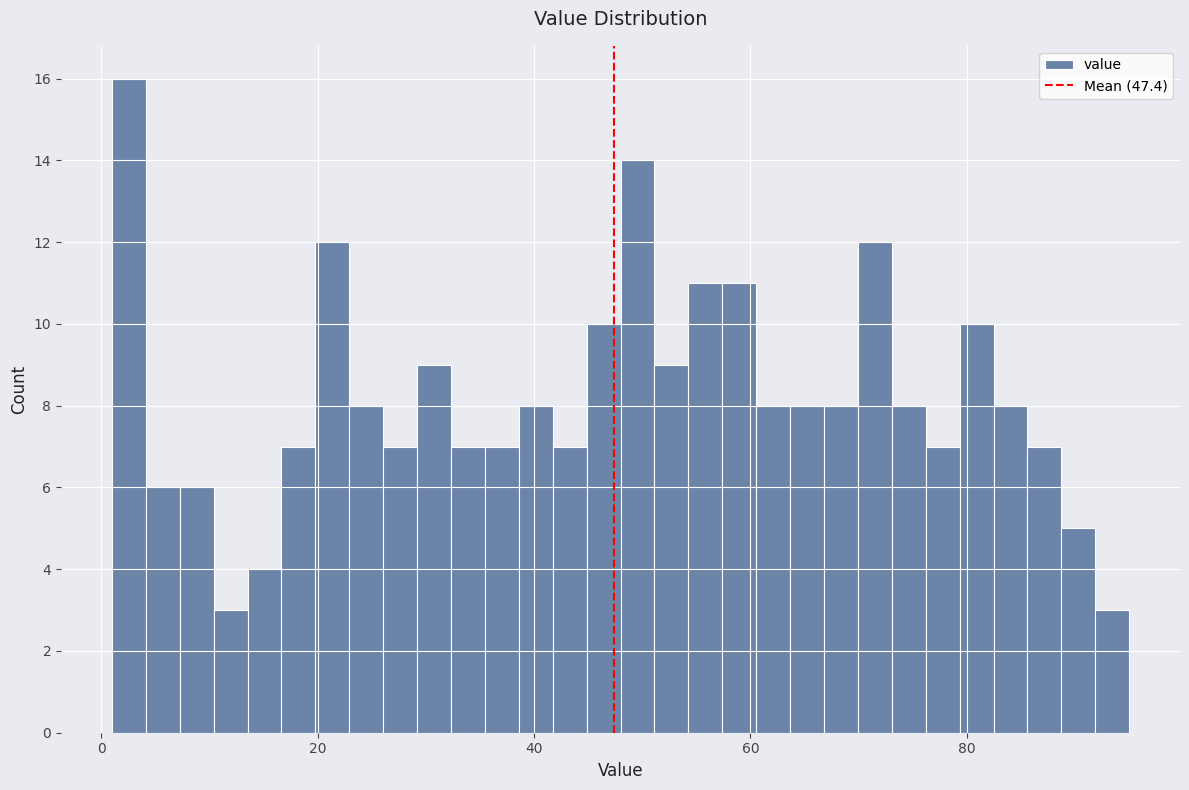

Read against the x-axis, roughly where is the centre of the tallest bar?

2